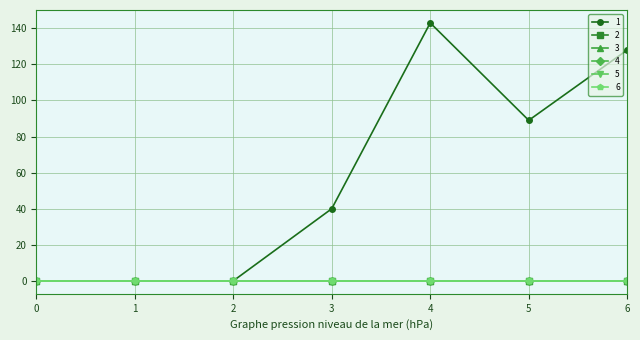

True or false: 2 has a value of 0 at 0.

True